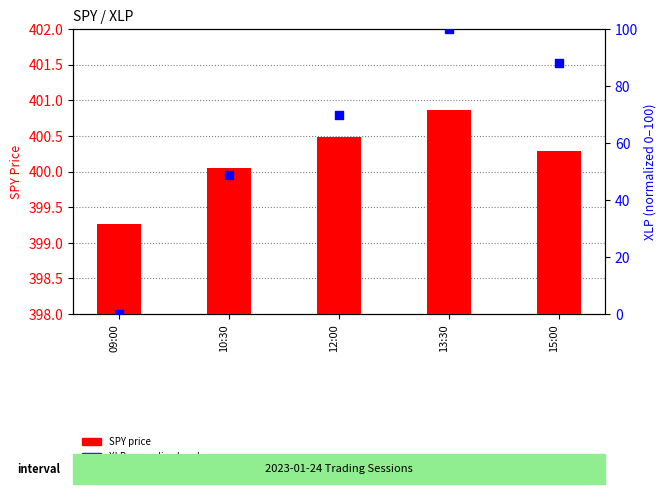

At which category is the sum across all series the highest?

13:30